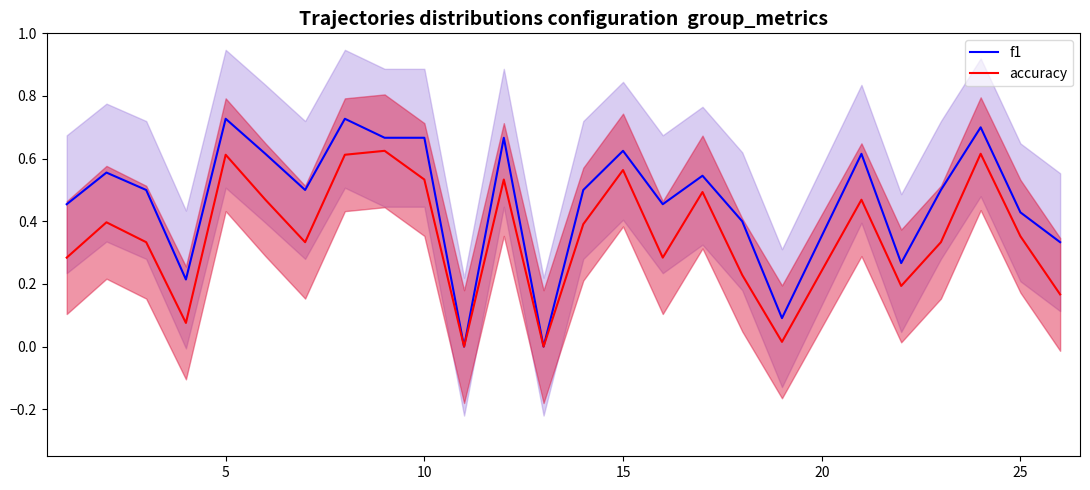

True or false: accuracy and f1 intersect in this chart.

False